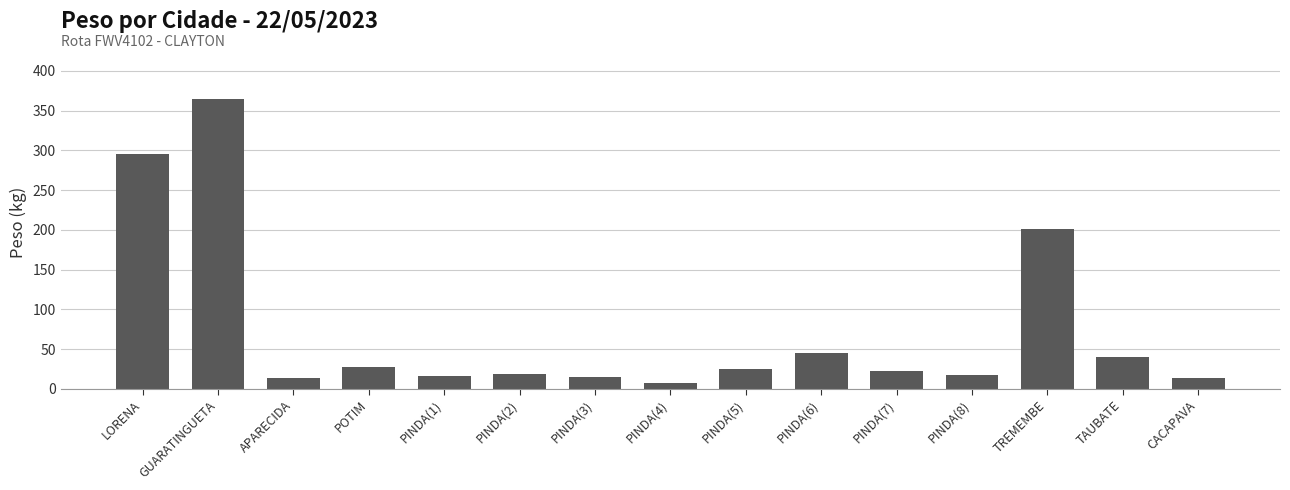

Is it true that the value at PINDA(2) is 18.7?

True